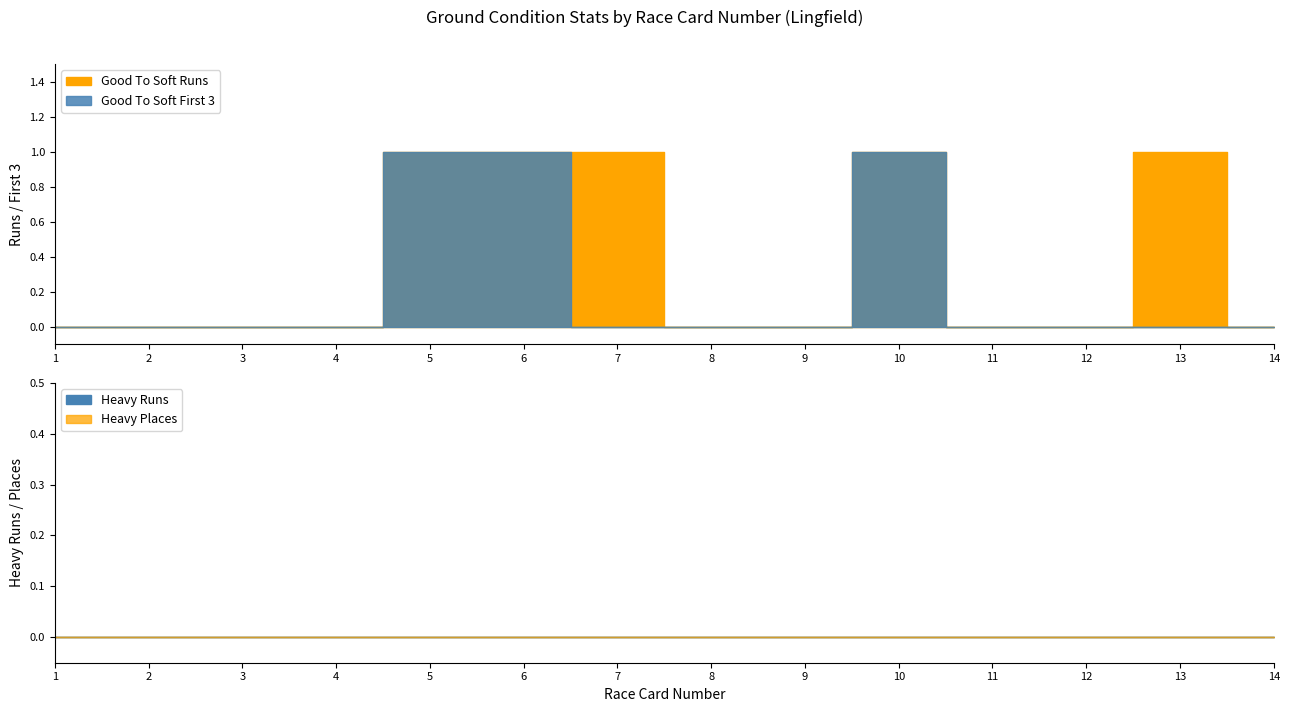

Reading right to left, transcribe all the data shown in this chart.

Good To Soft Runs: 0	1	0	0	1	0	0	1	1	1	0	0	0	0
Good To Soft First 3: 0	0	0	0	1	0	0	0	1	1	0	0	0	0
Heavy Runs: 0	0	0	0	0	0	0	0	0	0	0	0	0	0
Heavy Places: 0	0	0	0	0	0	0	0	0	0	0	0	0	0